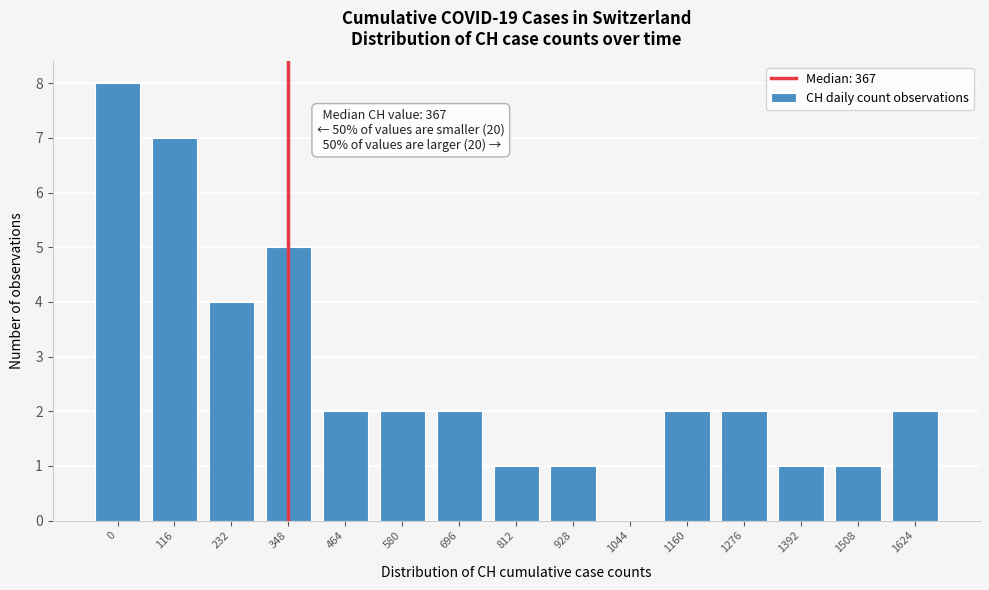

Reading left to right, extract all data points from this chart.

0=8	116=7	232=4	348=5	464=2	580=2	696=2	812=1	928=1	1044=0	1160=2	1276=2	1392=1	1508=1	1624=2